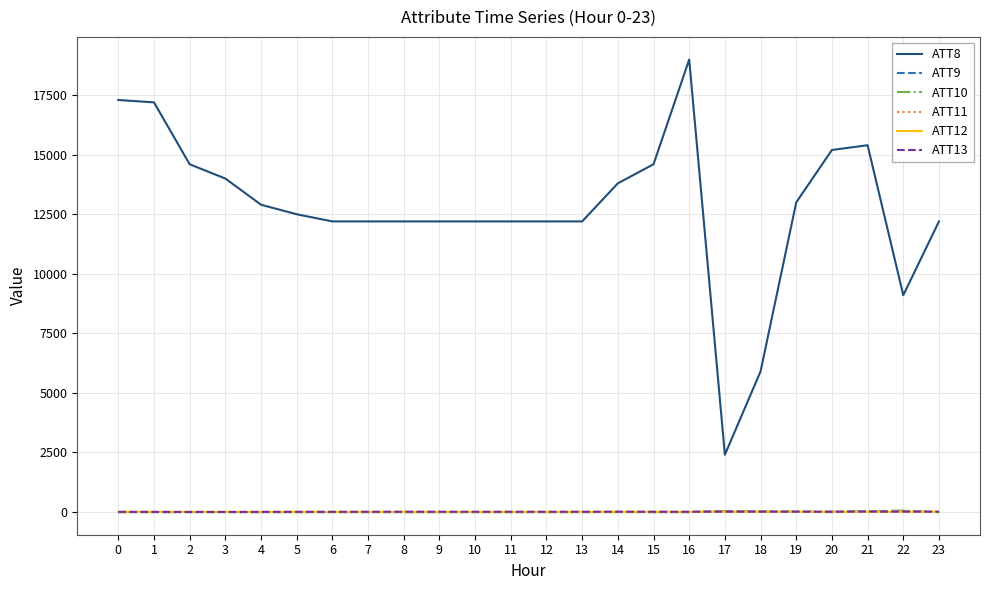

Which series has the largest total across all categories?

ATT8